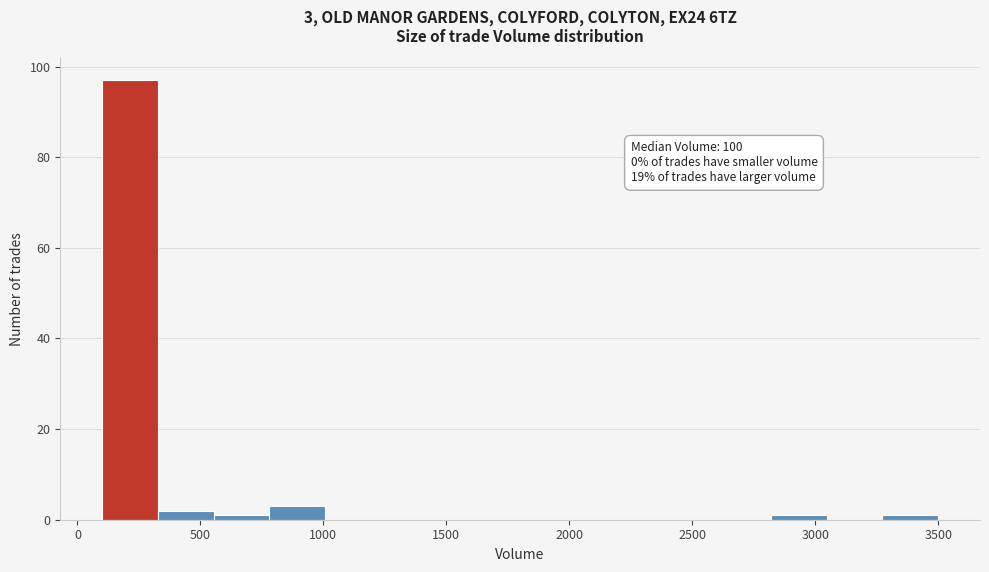

Over which range of the x-axis is the bar tallest?

100 to 350